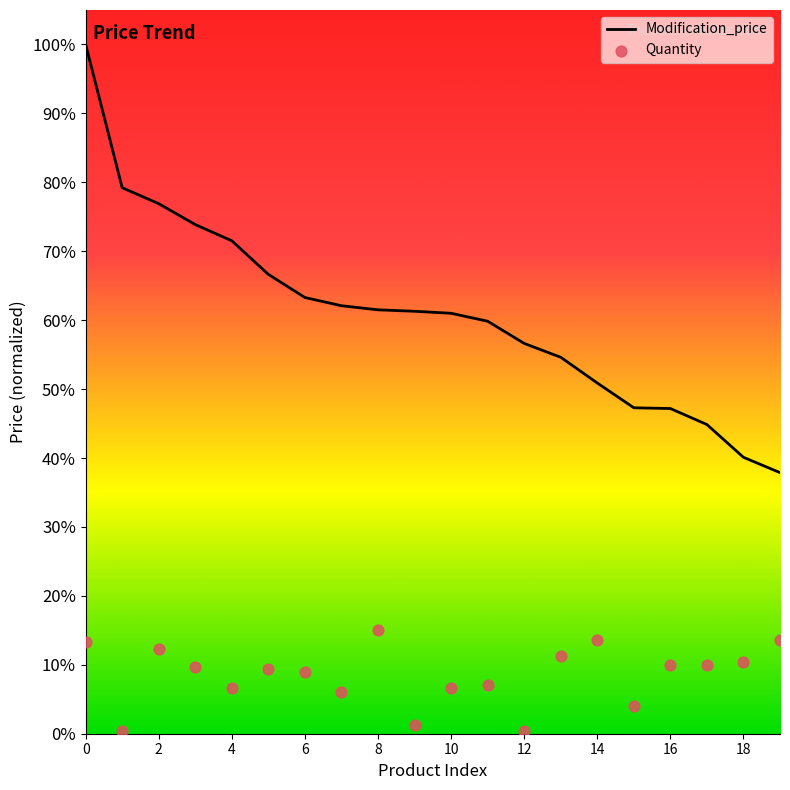

Which series has the widest spread of Y values?

Modification_price